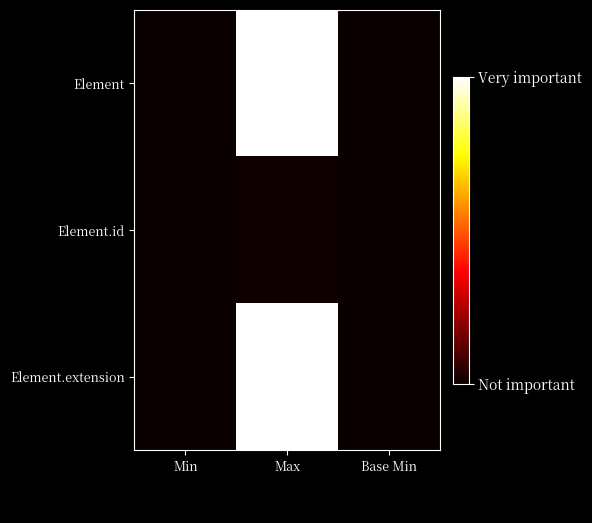

Between Max and Base Min, which is larger?

Max